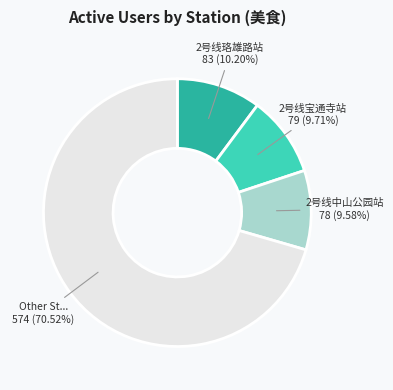

Does any single category account for the majority?

Yes